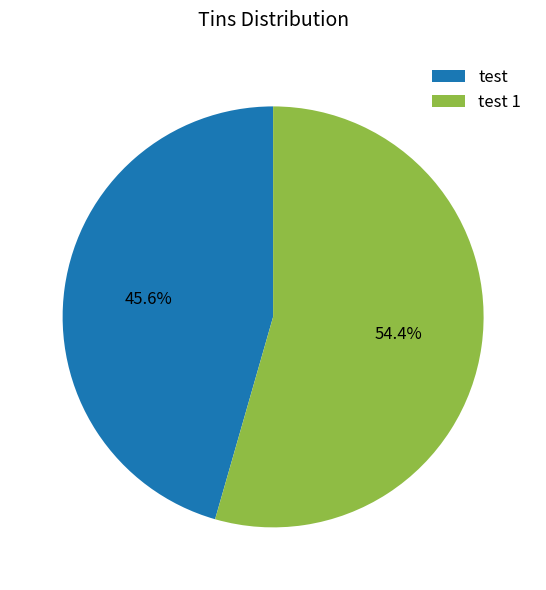

True or false: test accounts for 46% of the total.

True